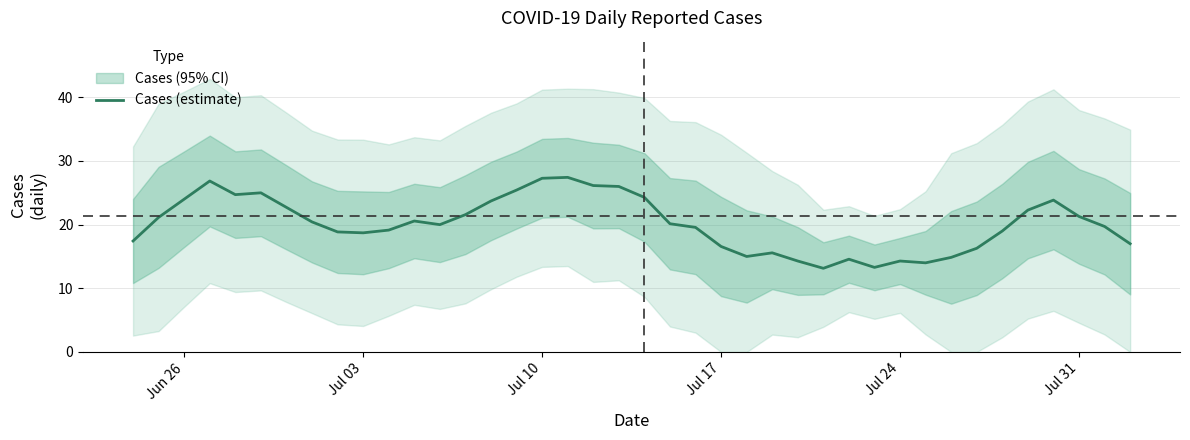

What is the value of the 23rd point from the left?

19.6